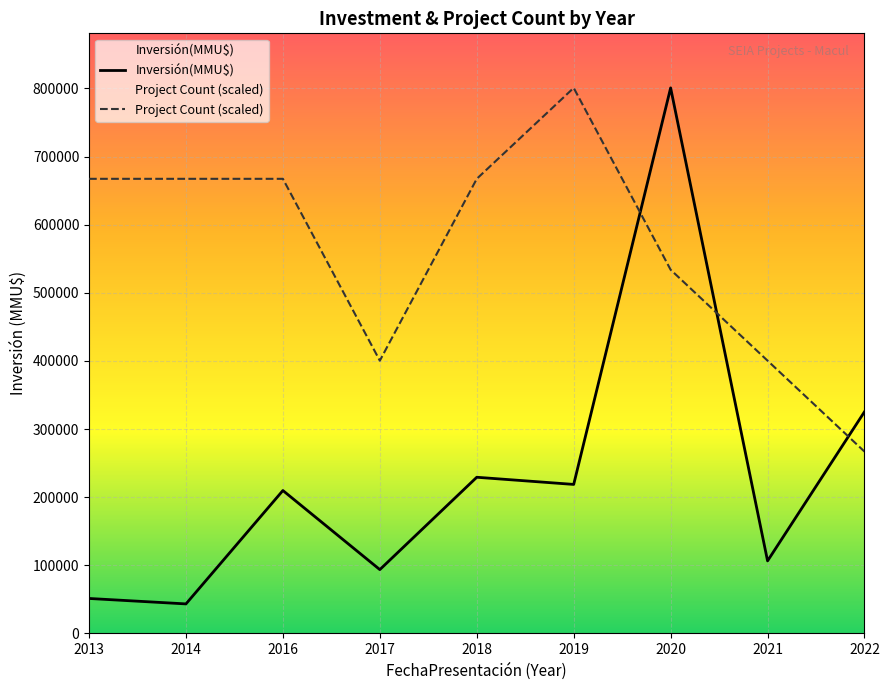

List the series in order of their peak value, lowest first.

Inversión(MMU$), Project Count (scaled)